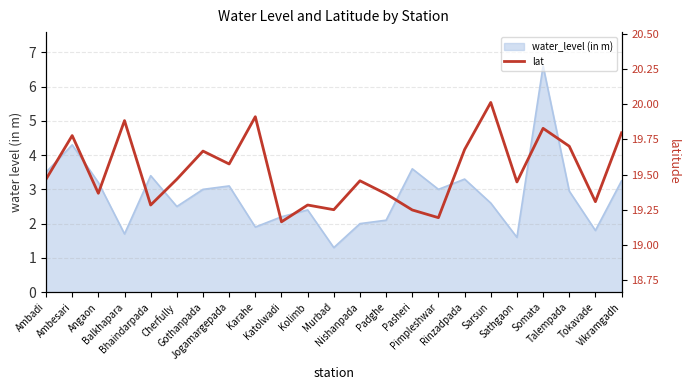

At which category does the chart reach its peak across all series?

Sarsun